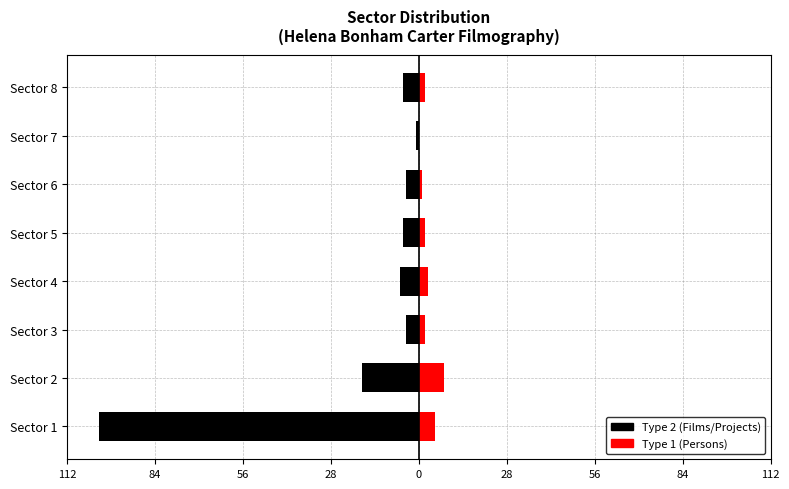

Which series changed the most between Sector 6 and Sector 8?

Type 2 (Films/Projects)